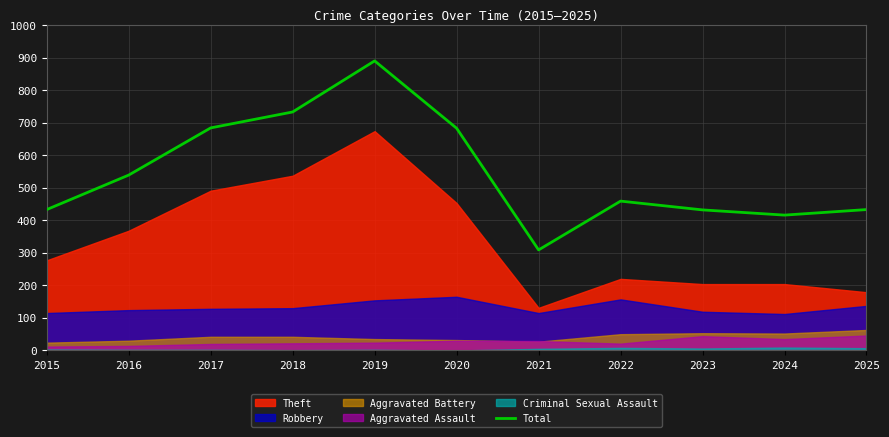

At which category does the data reach its first local valley?

2021